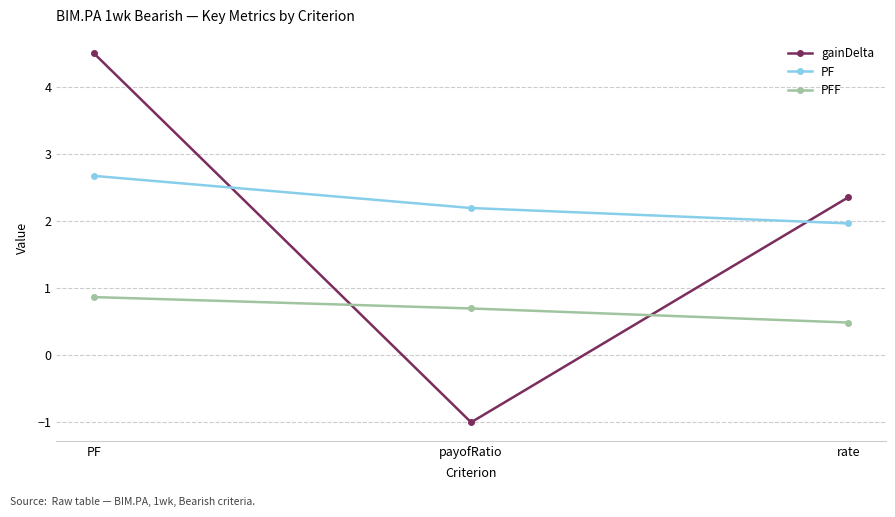

How many lines are shown in the chart?

3